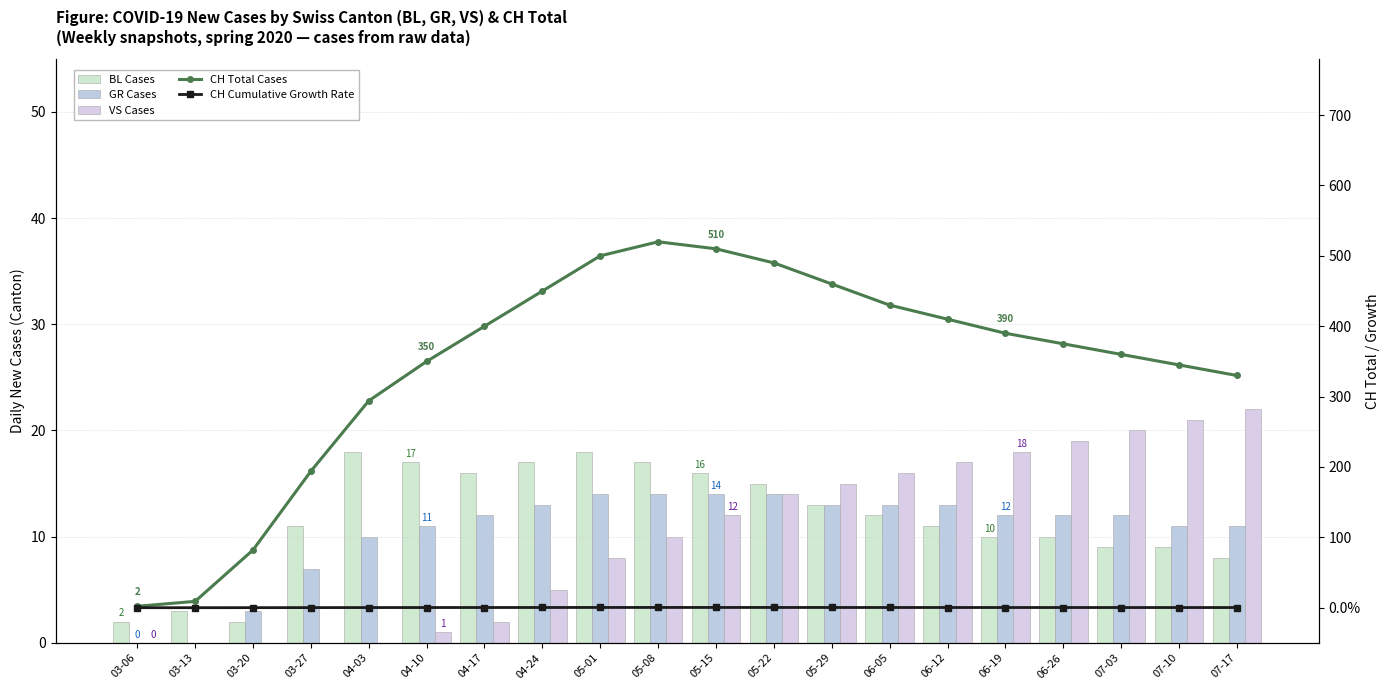

At which category is the sum across all series the highest?

05-08